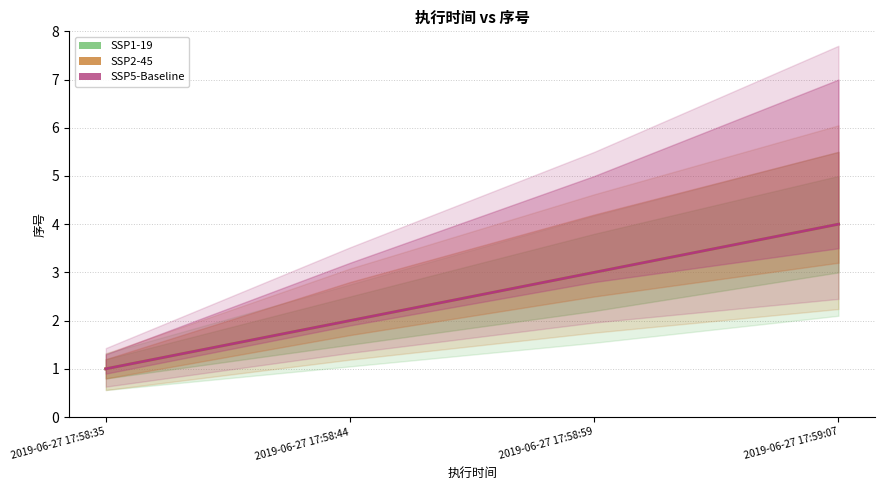

Reading left to right, extract all data points from this chart.

SSP1-19: 1	2	3	4
SSP2-45: 1	2	3	4
SSP5-Baseline: 1	2	3	4